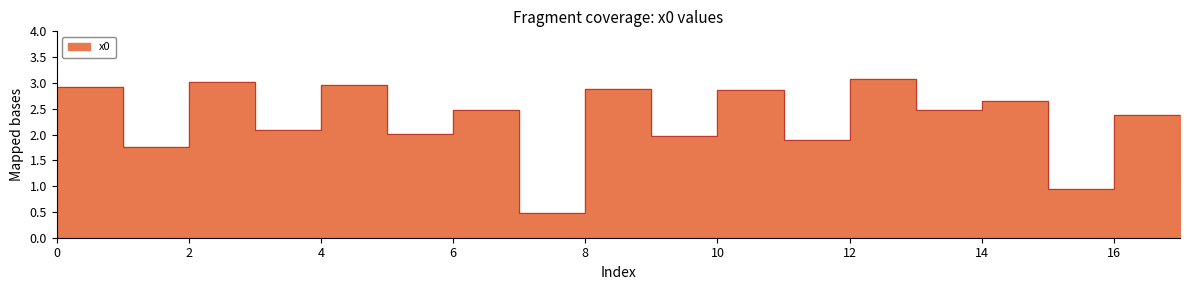

At which category does the data reach its first local valley?

1